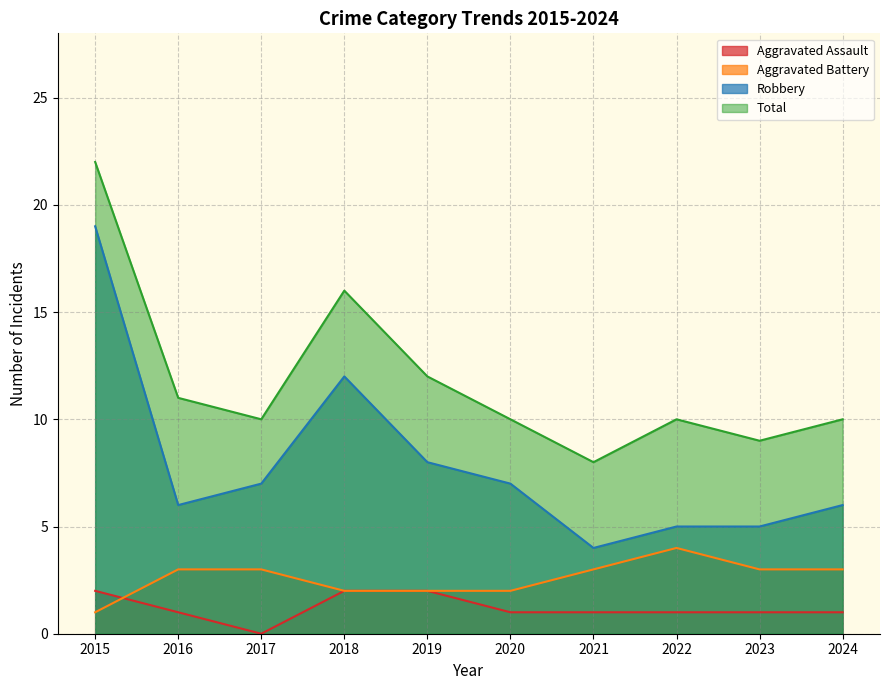

Which series has the largest range (max minus min)?

Robbery